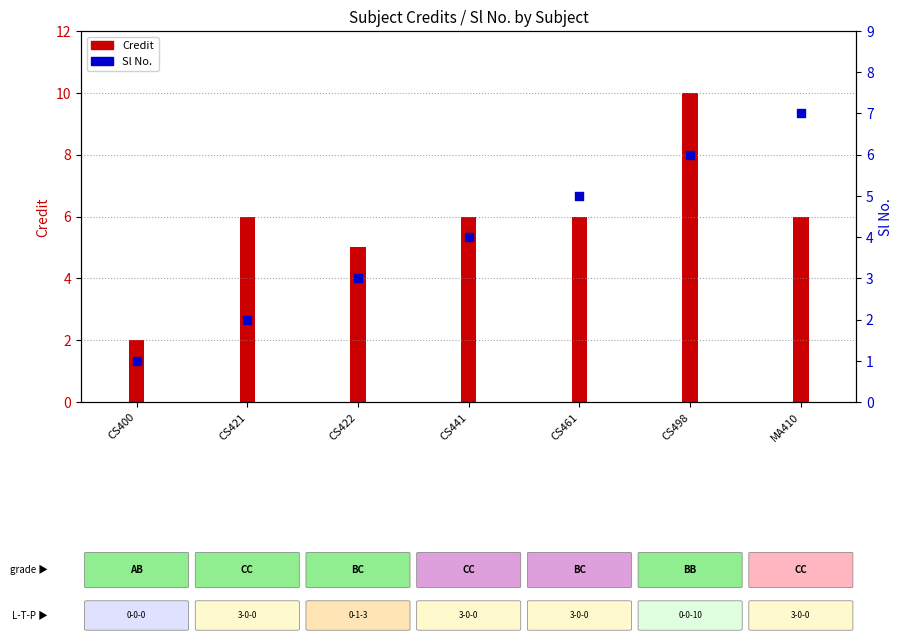

What is the change in value from CS461 to MA410?

+2